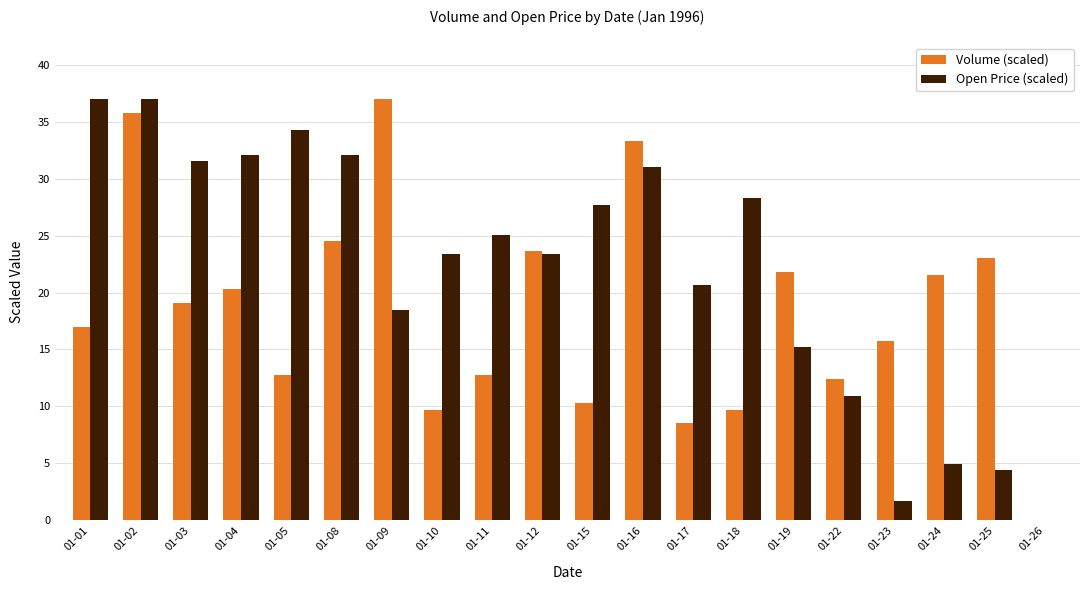

How many positive values does the Volume (scaled) series have?

19